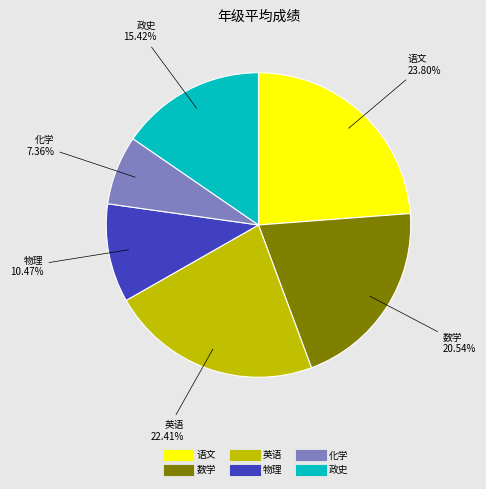

Is there any slice that represents more than half of the pie?

No